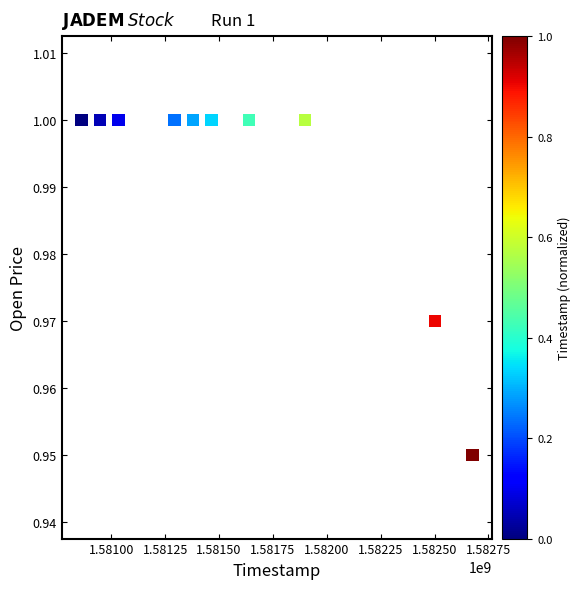

What is the average X value?

1581569280.0